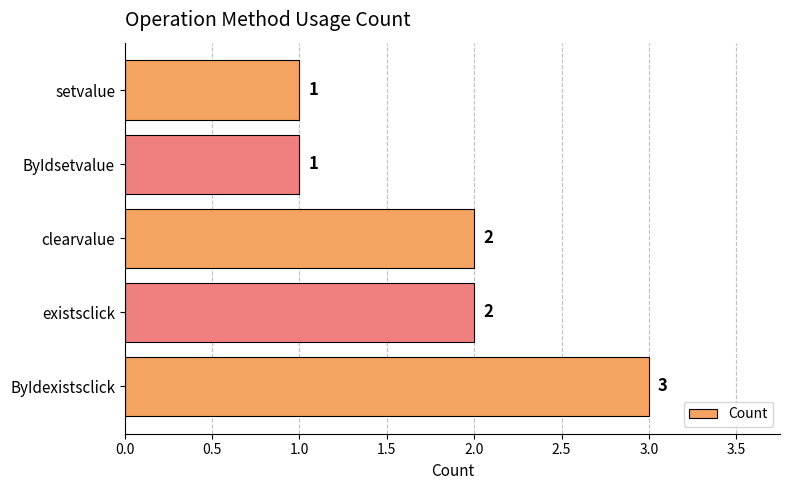

Reading top to bottom, transcribe all the data shown in this chart.

setvalue=1	ByIdsetvalue=1	clearvalue=2	existsclick=2	ByIdexistsclick=3